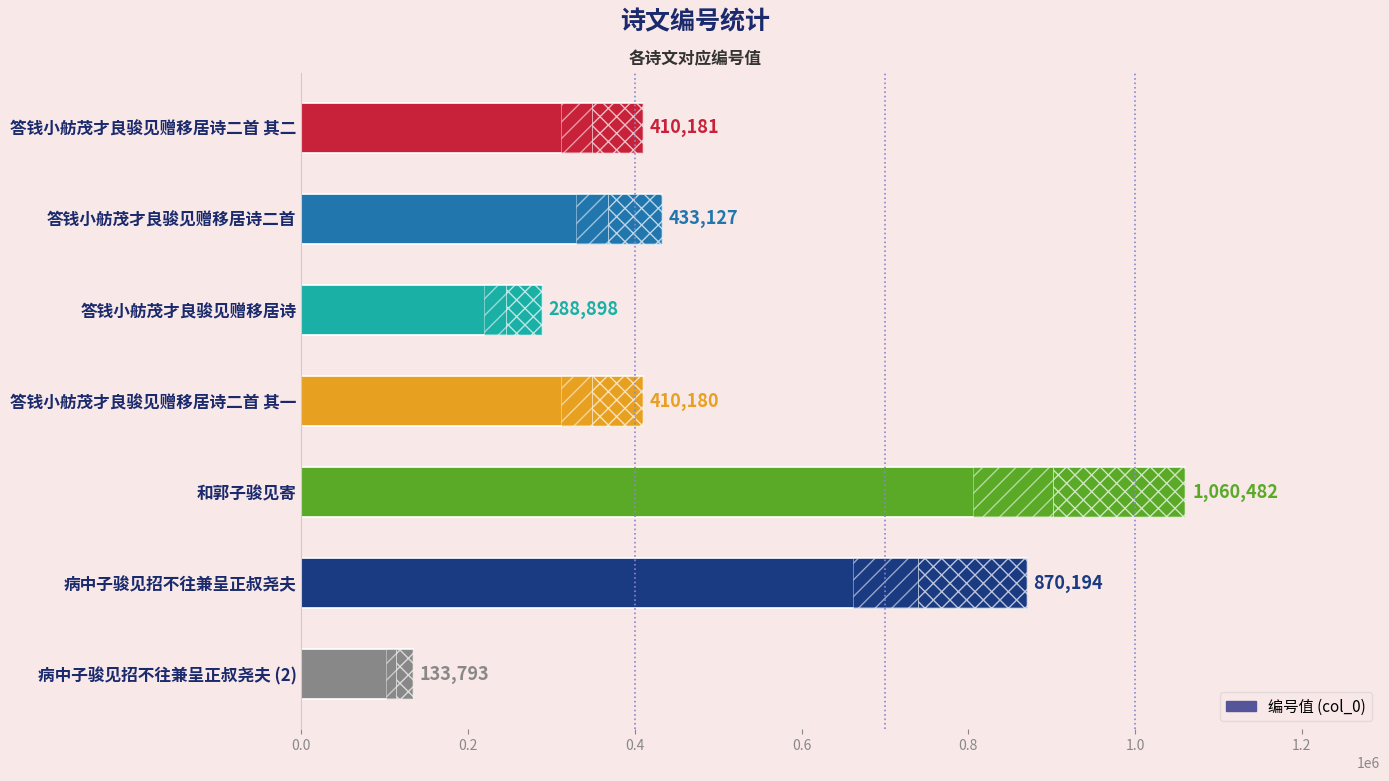

Between 答钱小舫茂才良骏见赠移居诗二首 其二 and 和郭子骏见寄, which is larger?

和郭子骏见寄